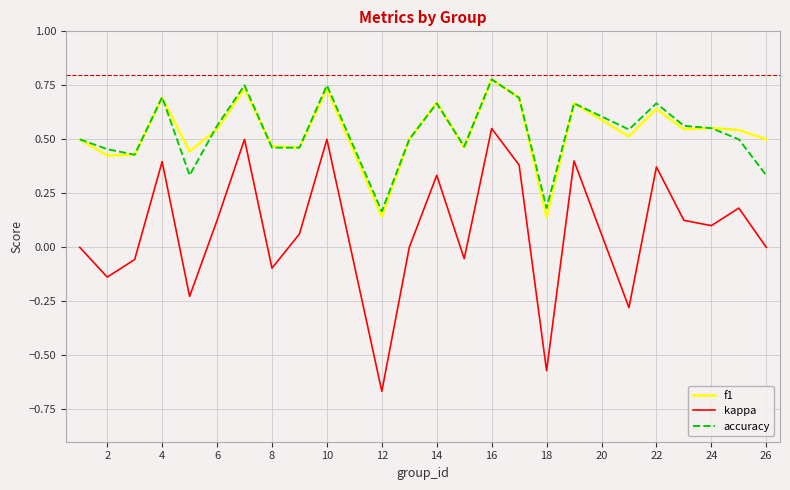

How many lines are shown in the chart?

3